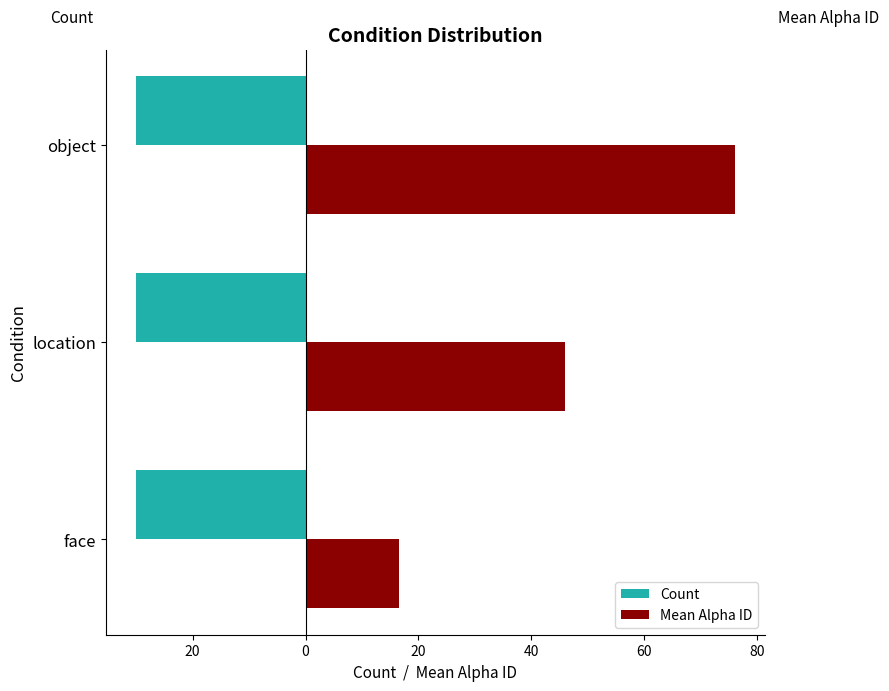

What are all the series names shown in the legend?

Count, Mean Alpha ID